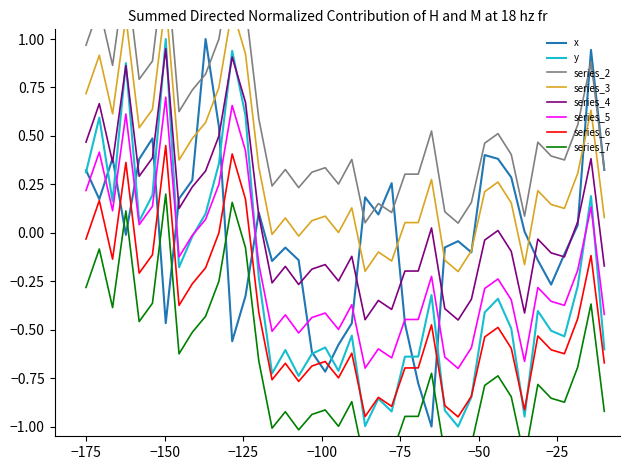

True or false: series_4 and series_5 cross at least once.

False